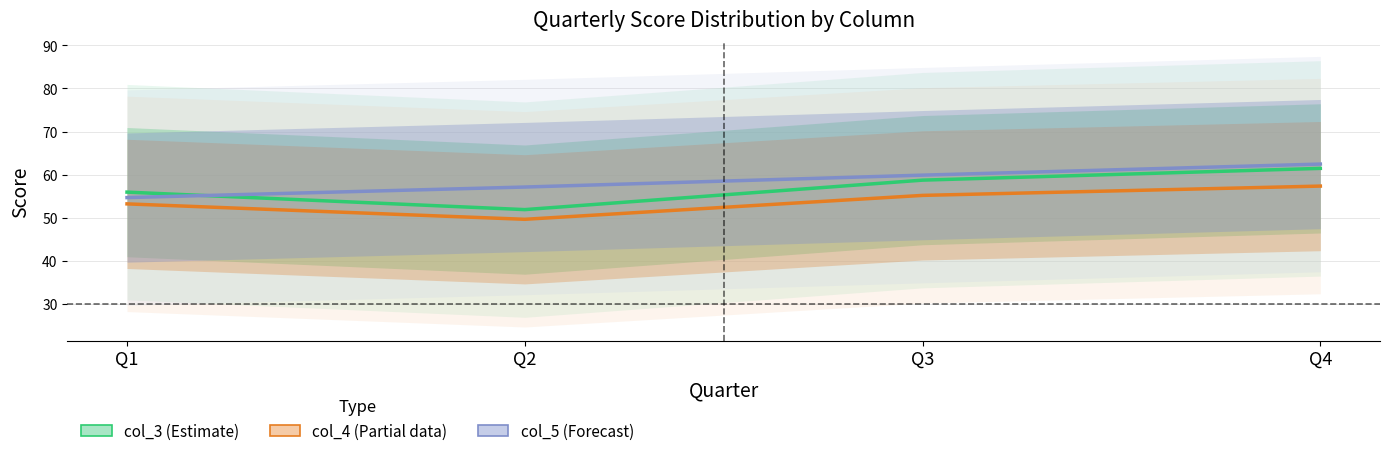

True or false: col_5 (Forecast) has a value of 75.6 at Q1.

False